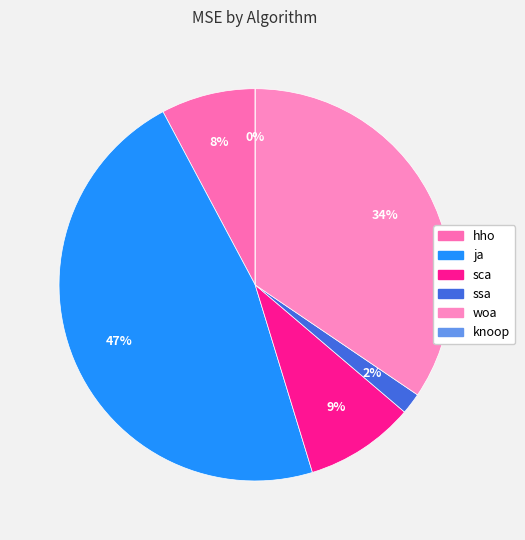

Does sca represent more than half of the total?

No